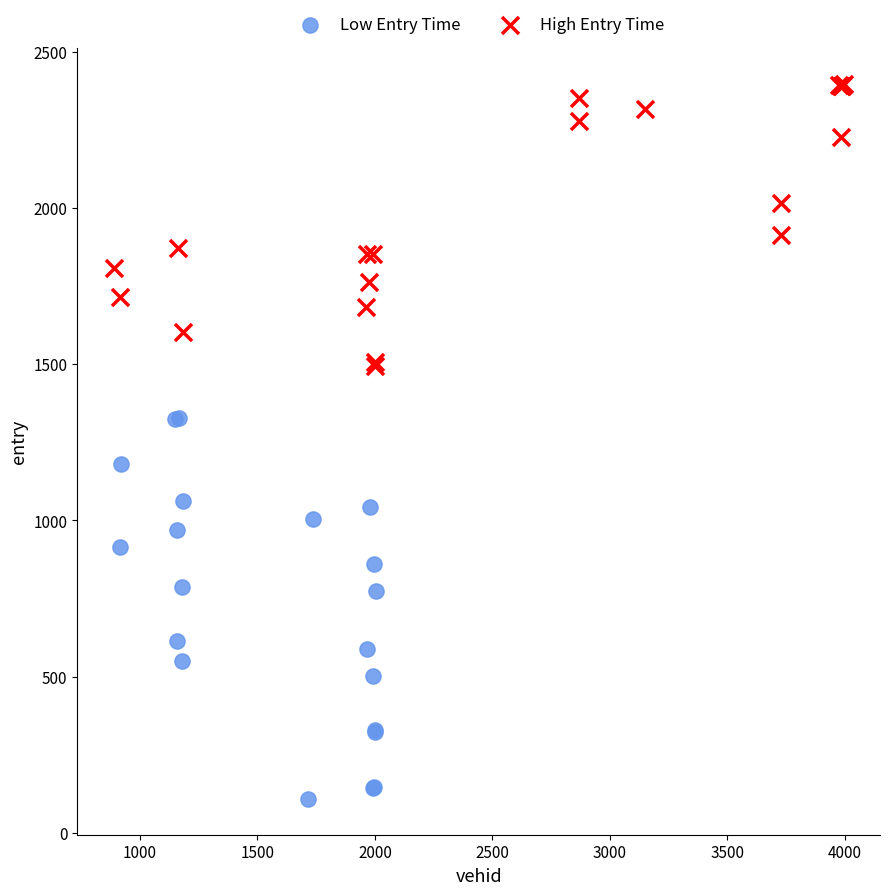

Which series contains the lowest Y value?

Low Entry Time